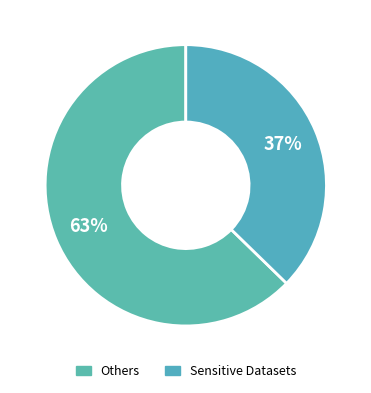

How many slices are in this pie chart?

2